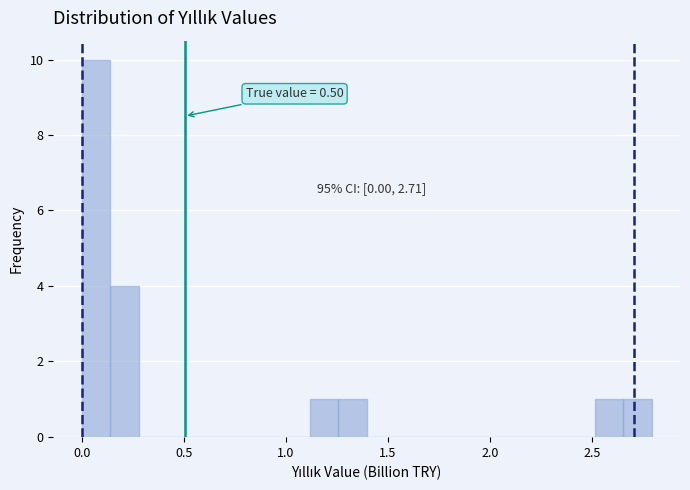

Read against the x-axis, roughly where is the centre of the tallest bar?

0.05